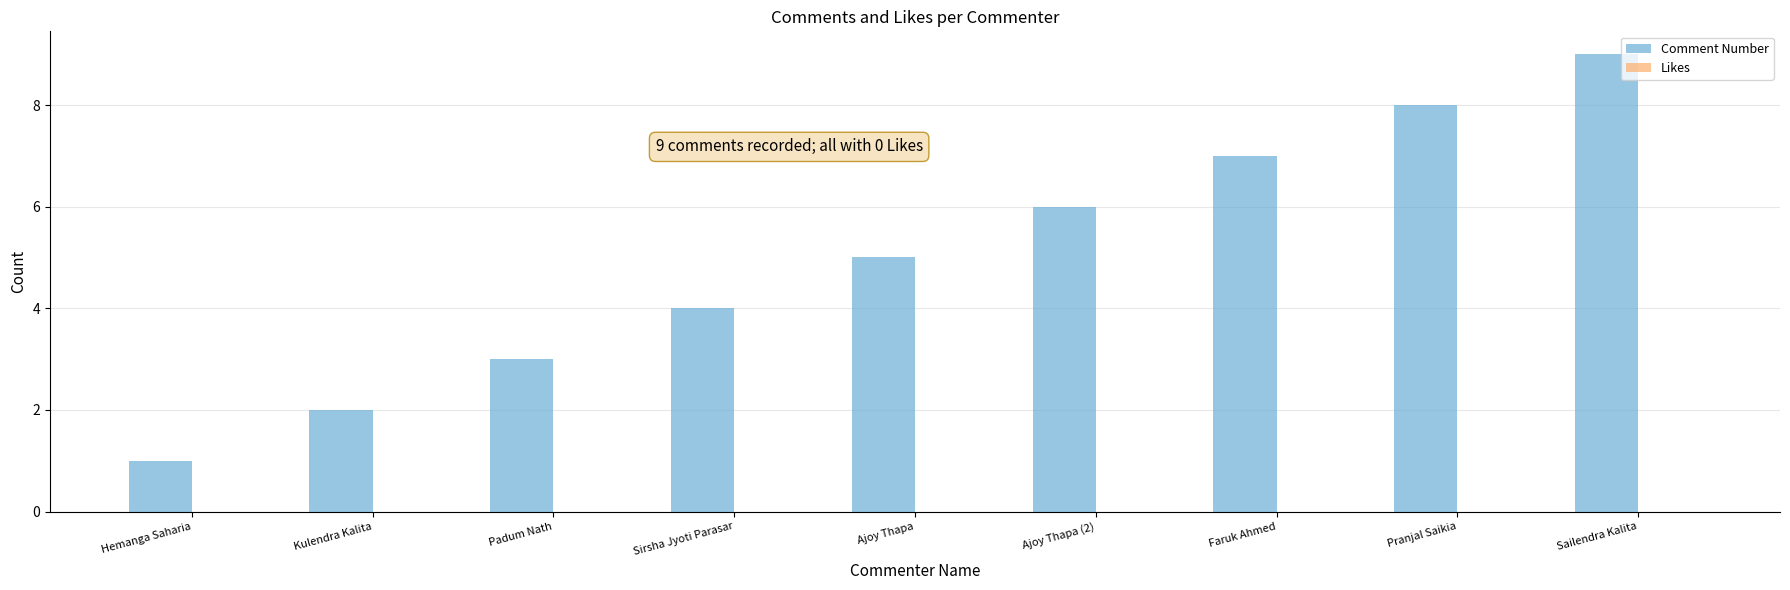

What is the label of the 7th bar from the left?

Faruk Ahmed